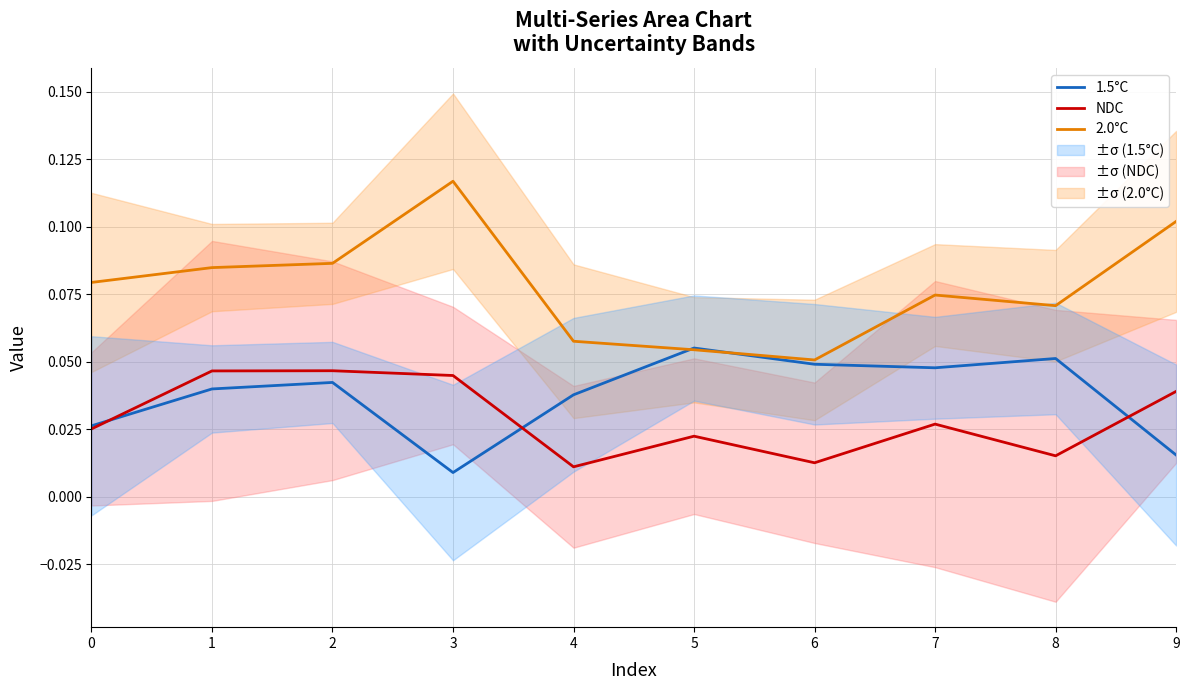

In NDC, how many points are lower than both neighbors (excluding endpoints)?

3